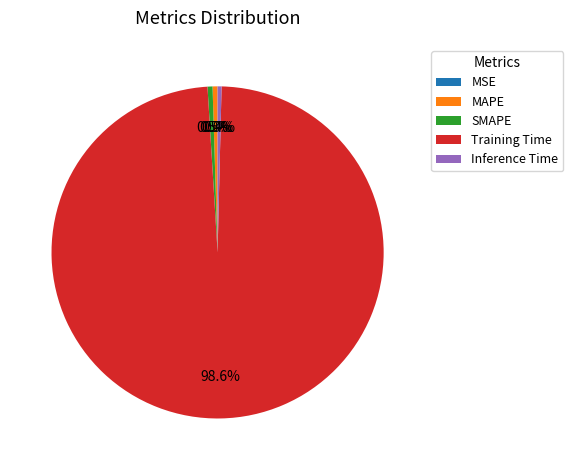

Does Training Time account for over 50% of the chart?

Yes